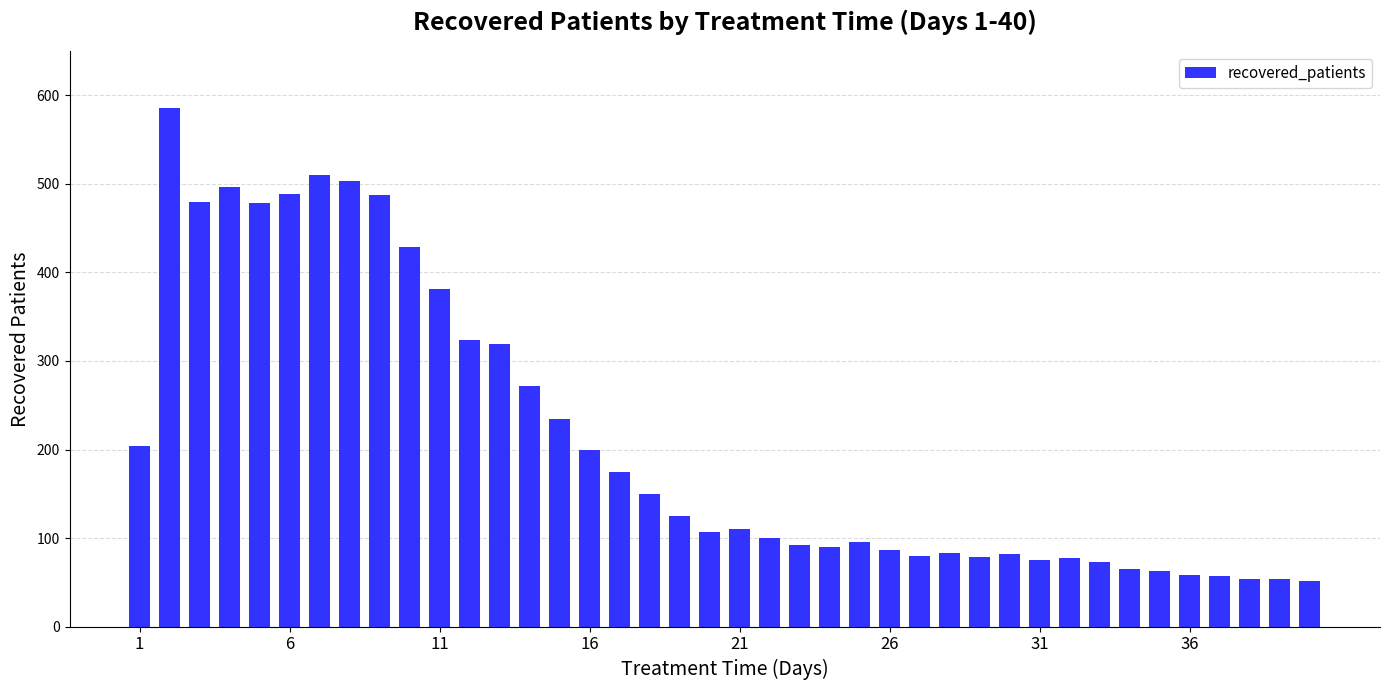

What is the value of the 9th bar from the left?

488